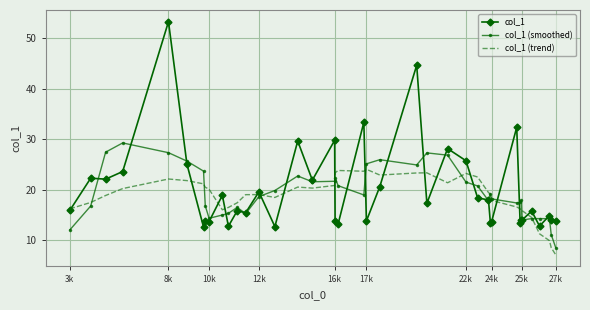

At how many categories does at least one series exceed 17?

32